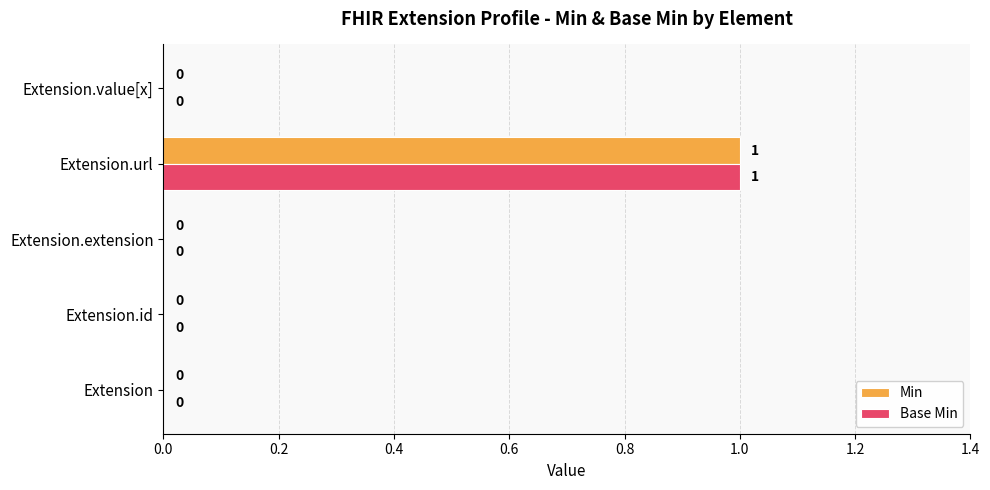

The value of Min at Extension.id is 0. True or false?

True